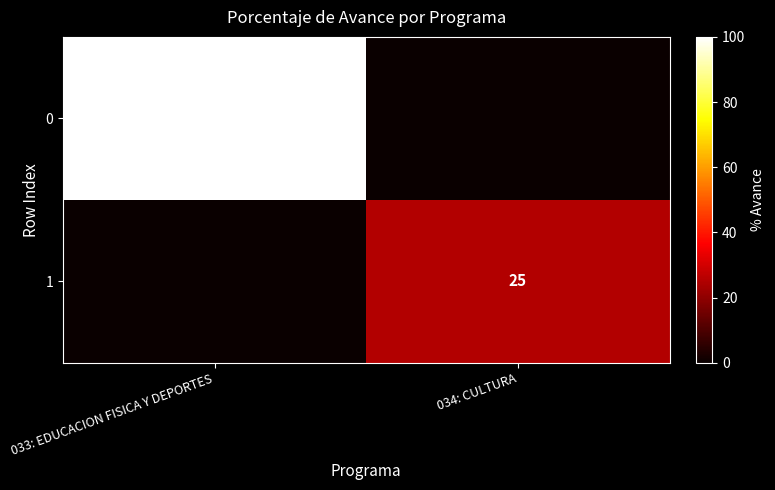

Is it true that 0 equals 61 at 033: EDUCACION FISICA Y DEPORTES?

False